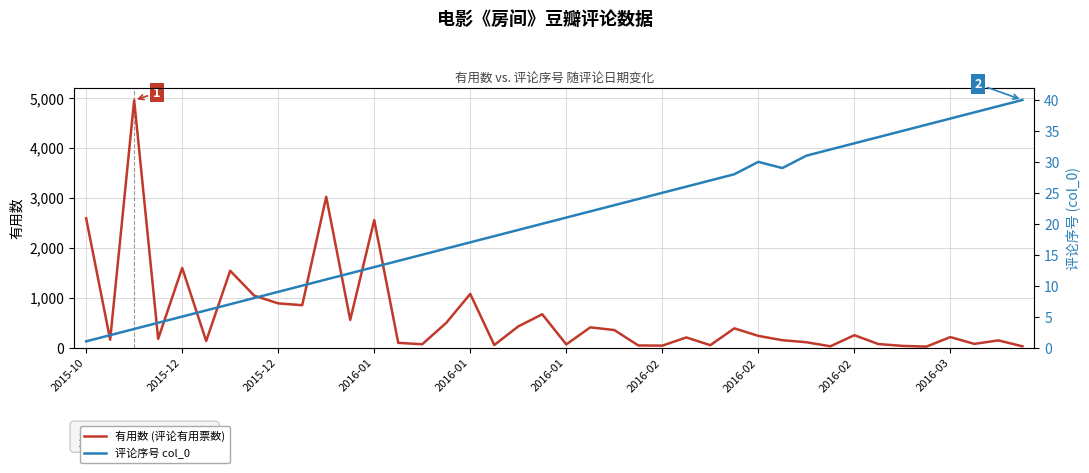

Between 2016-01 and 38, which is larger?

2016-01